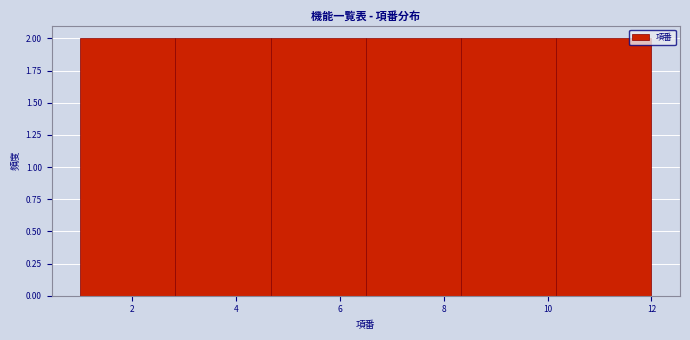

Reading left to right, list every bar in this chart as the range it spans on the x-axis followed by its height. Neither the bar edges nor the heights are printed on the chart, so give them approximately, as read against the axes.

1.0 to 2.8: 2
2.8 to 4.6: 2
4.6 to 6.6: 2
6.6 to 8.4: 2
8.4 to 10.2: 2
10.2 to 12.0: 2